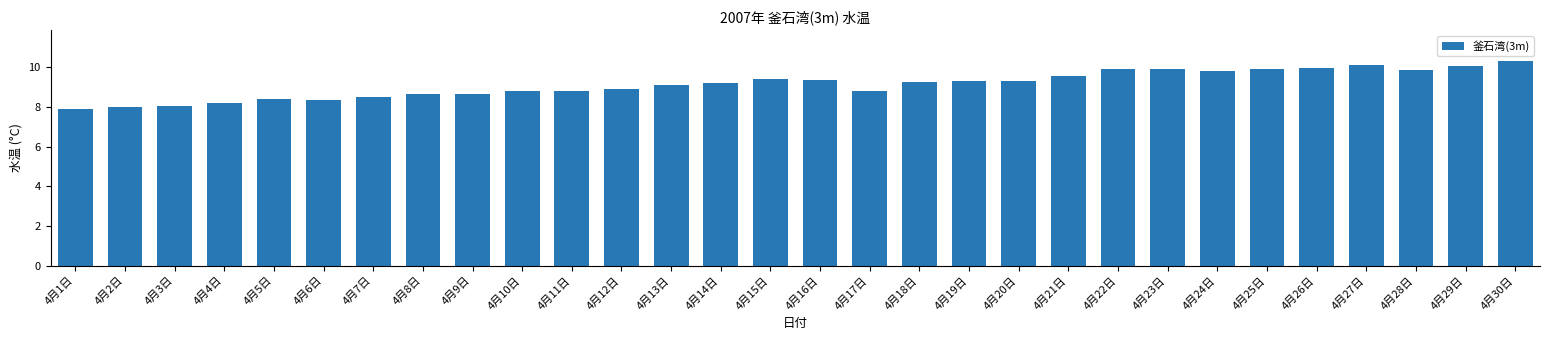

What is the label of the 16th bar from the left?

4月16日